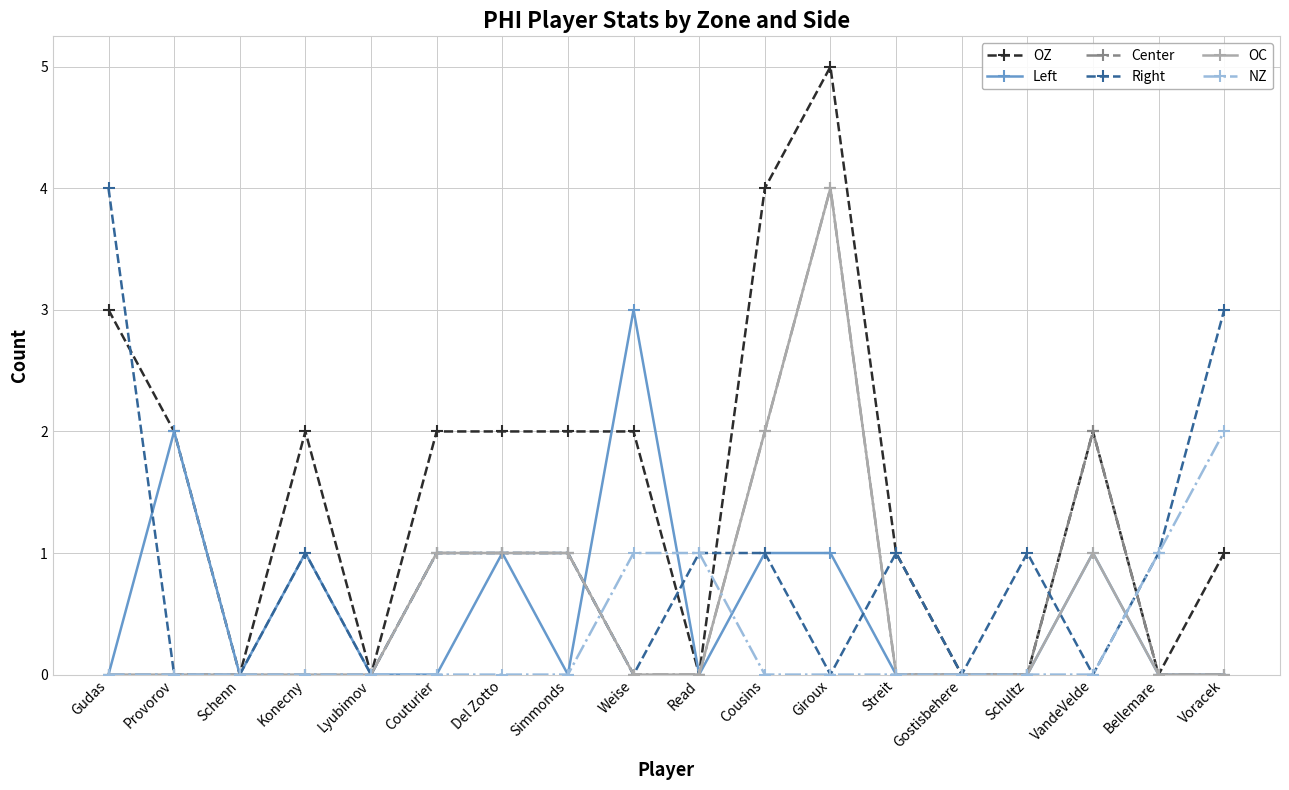

What is the greatest value displayed?

5